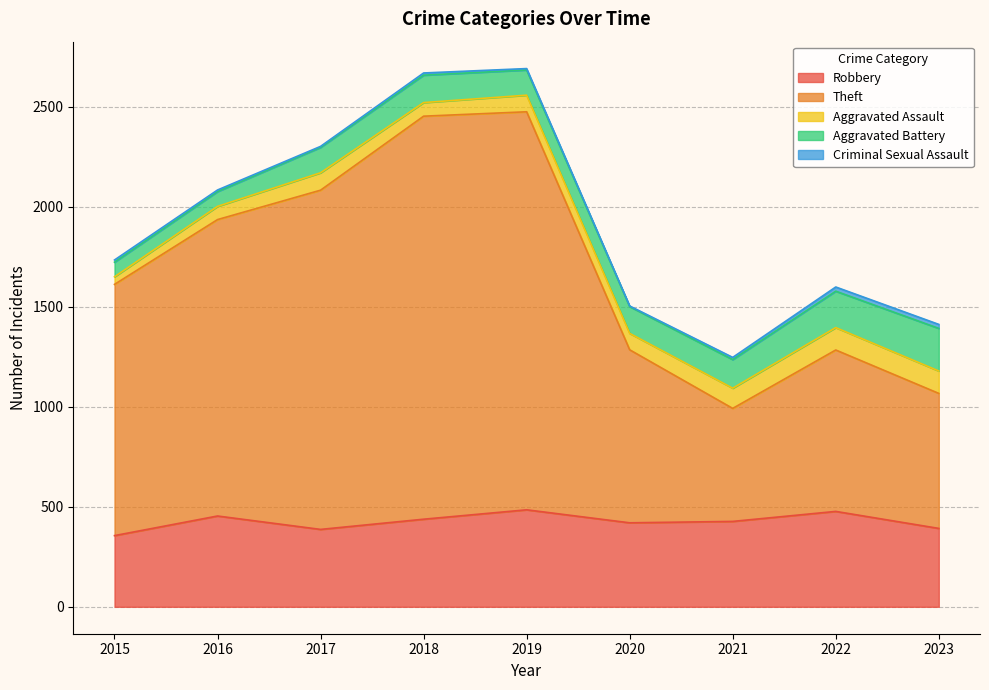

Is it true that Aggravated Assault equals 87 at 2017?

True